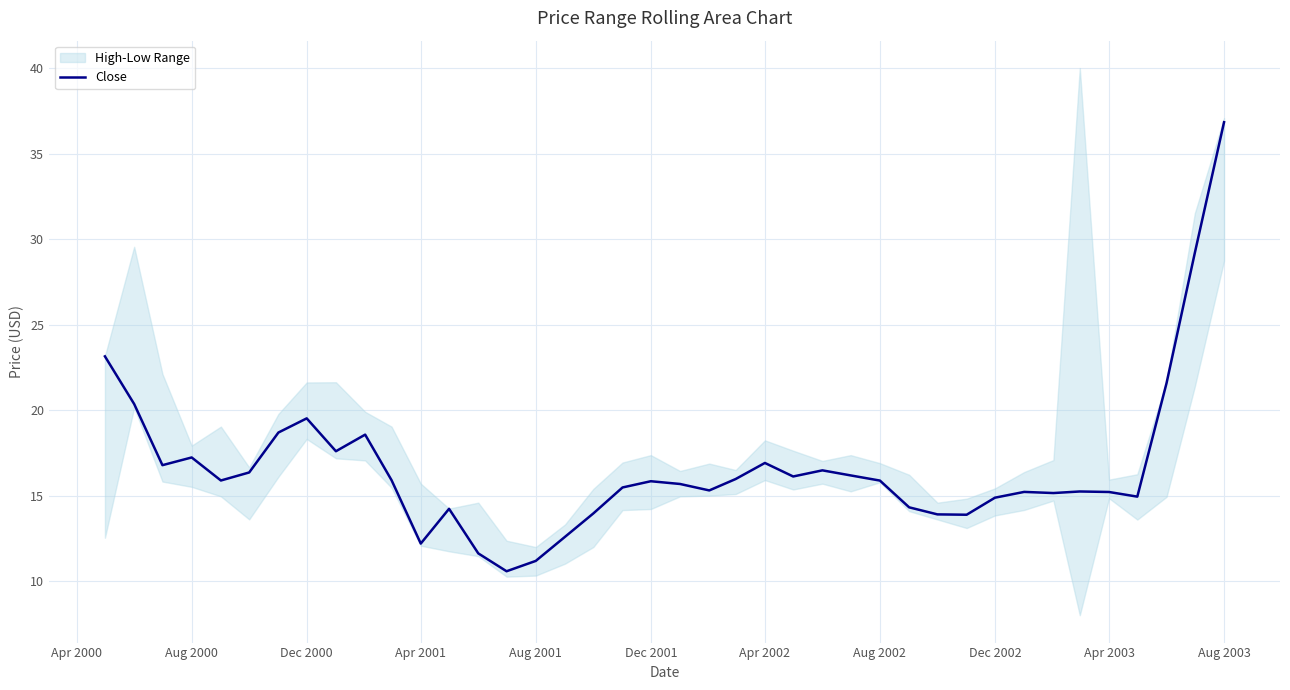

The value of Close at Dec 2002 is 24.5. True or false?

False